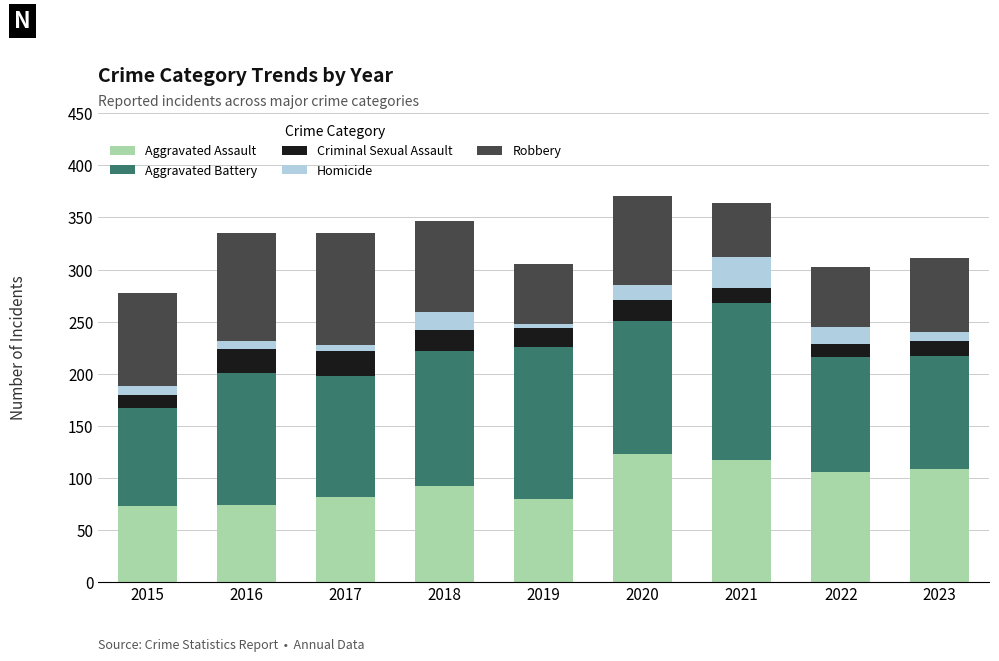

What is the difference between the maximum and minimum values in the Aggravated Assault series?

50